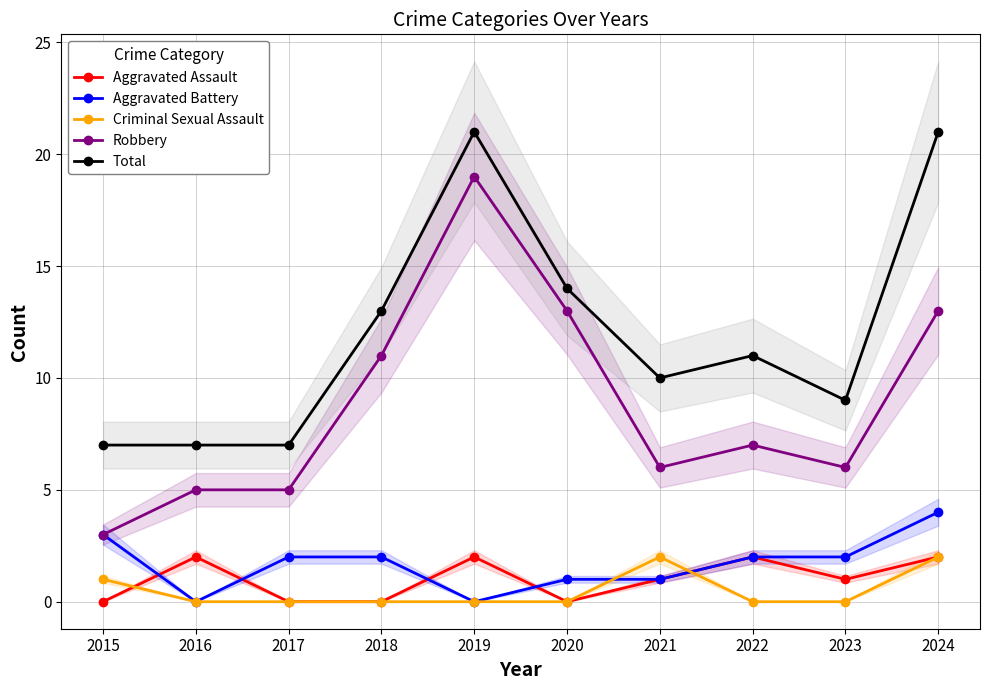

The value of Criminal Sexual Assault at 2024 is 2. True or false?

True